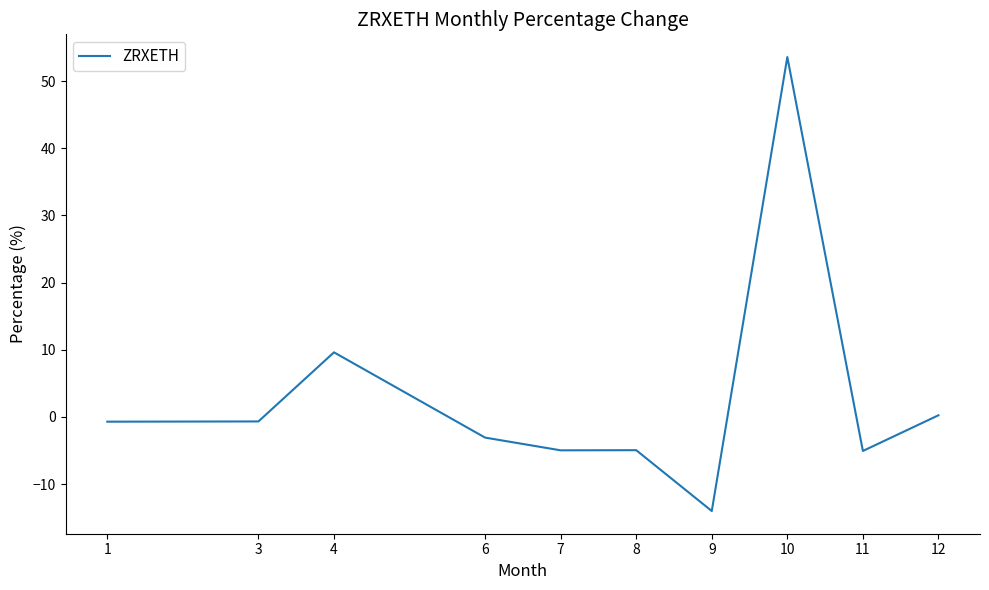

Is it true that the value at 10 is 53.6?

True